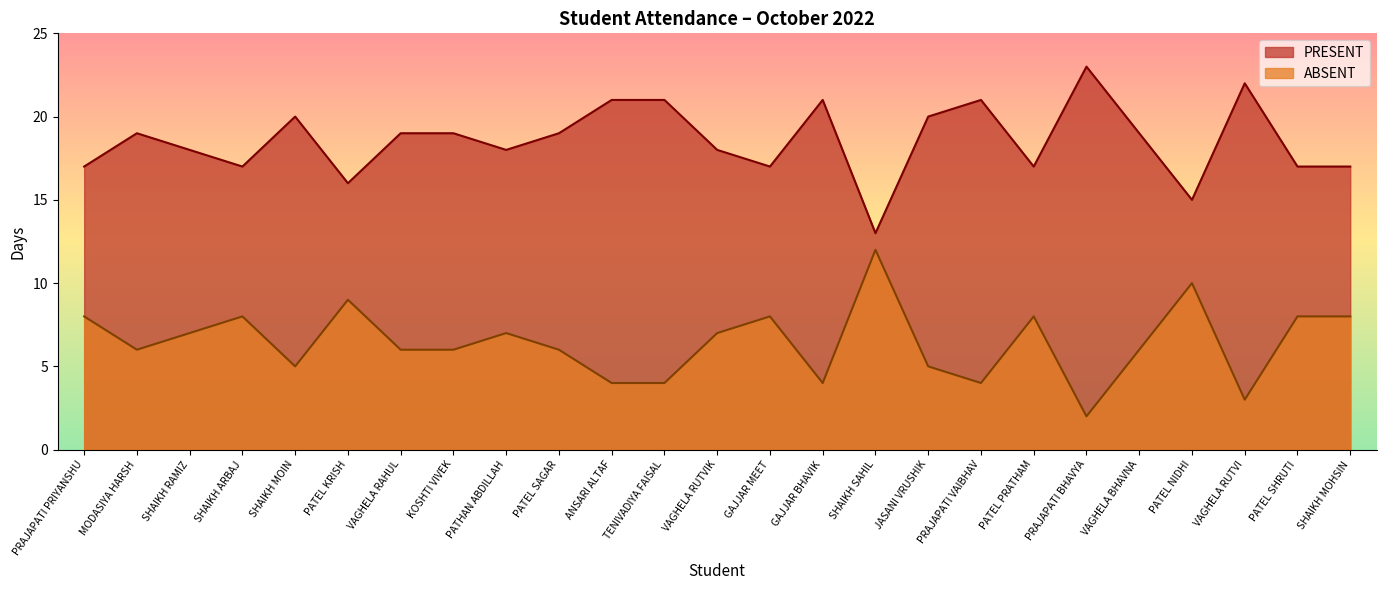

Rank the series by their maximum value, from highest to lowest.

PRESENT, ABSENT